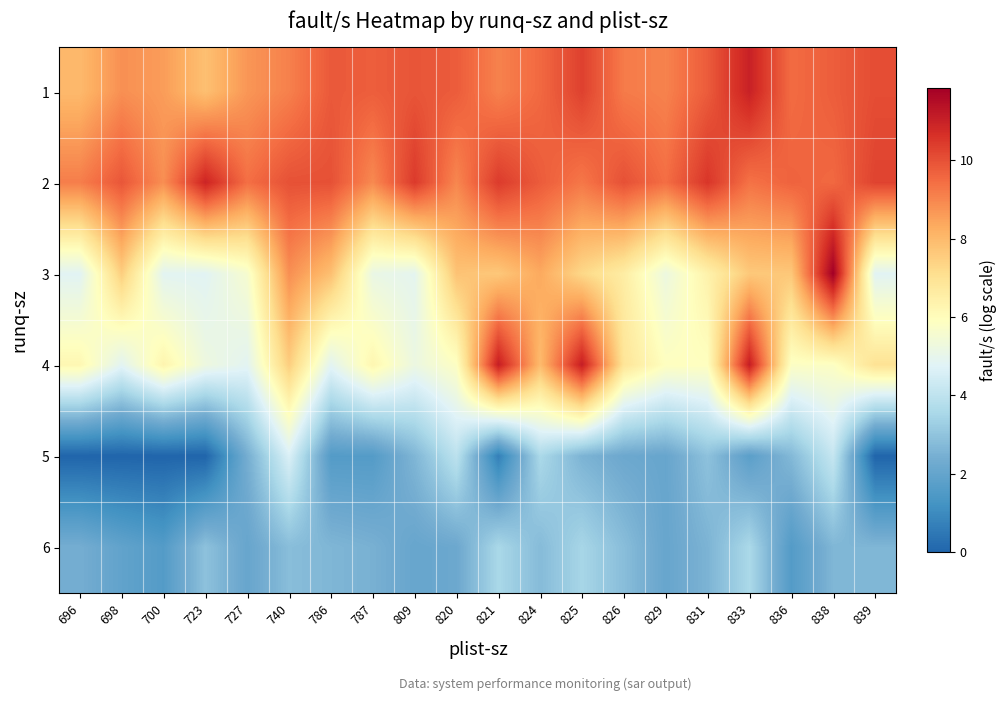

Between 825 and 727, which is larger?

825